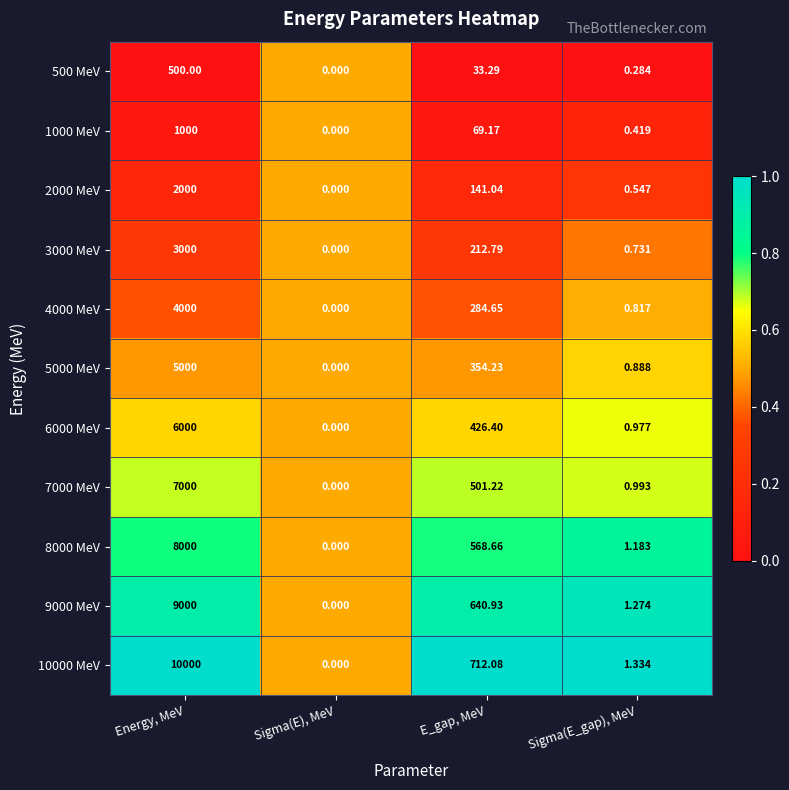

Is the value of 500 MeV at E_gap, MeV greater than the value of 8000 MeV at E_gap, MeV?

No